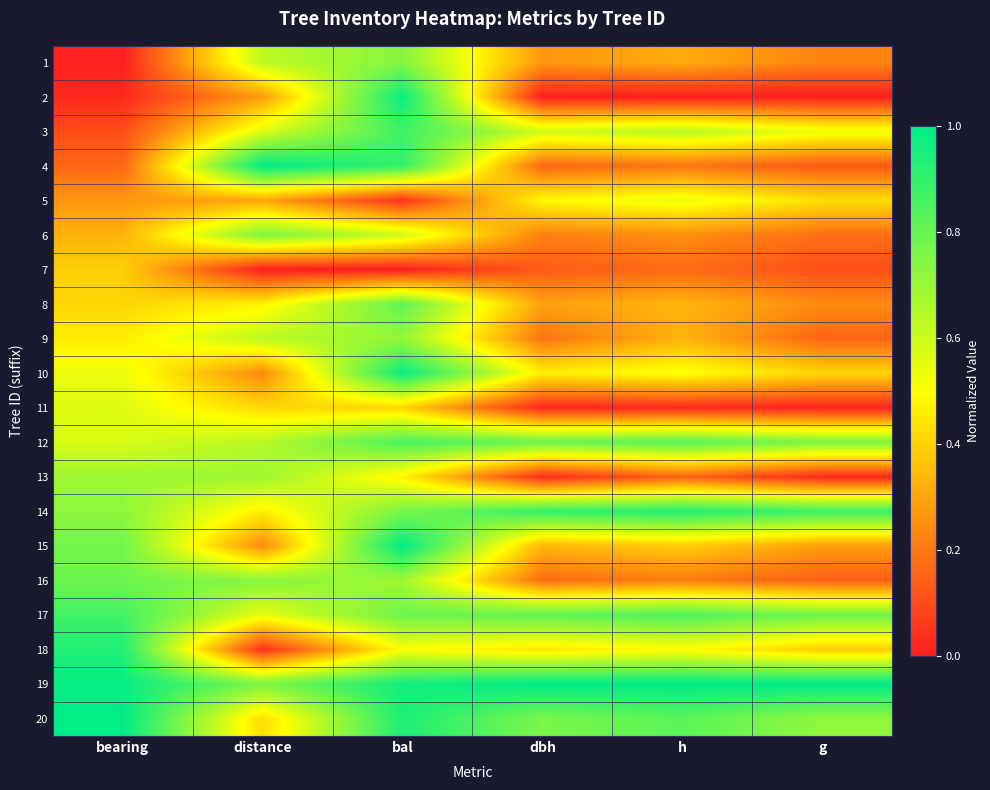

List the series in order of their peak value, highest first.

4, 15, 19, 20, 2, 10, 18, 14, 3, 17, 12, 8, 16, 6, 1, 9, 13, 11, 5, 7